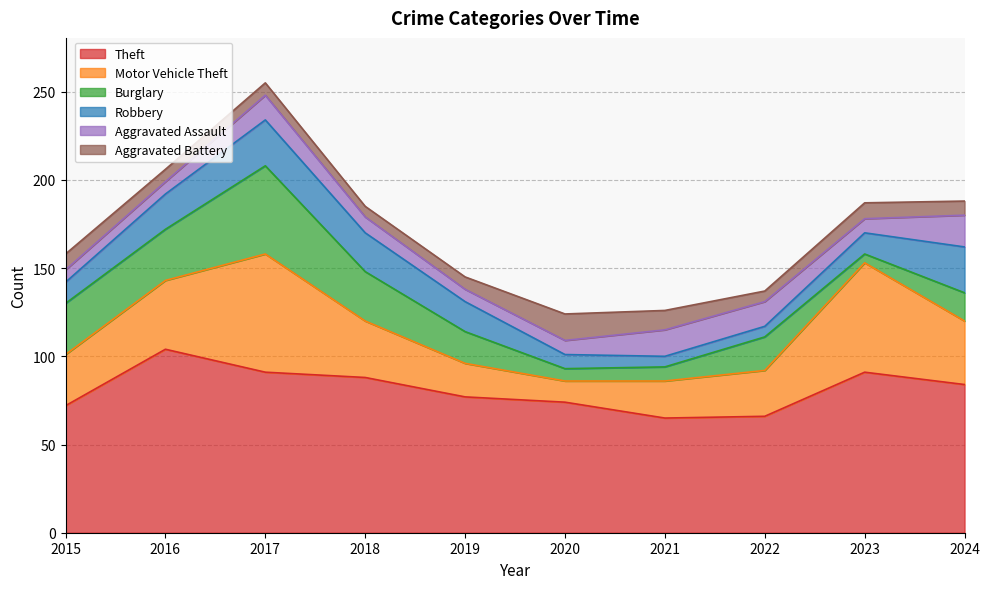

Reading right to left, extract all data points from this chart.

Theft: 2024=84	2023=91	2022=66	2021=65	2020=74	2019=77	2018=88	2017=91	2016=104	2015=72
Motor Vehicle Theft: 2024=36	2023=62	2022=26	2021=21	2020=12	2019=19	2018=32	2017=67	2016=39	2015=29
Burglary: 2024=16	2023=5	2022=19	2021=8	2020=7	2019=18	2018=28	2017=50	2016=29	2015=29
Robbery: 2024=26	2023=12	2022=6	2021=6	2020=8	2019=17	2018=22	2017=26	2016=20	2015=12
Aggravated Assault: 2024=18	2023=8	2022=14	2021=15	2020=8	2019=7	2018=9	2017=14	2016=7	2015=7
Aggravated Battery: 2024=8	2023=9	2022=6	2021=11	2020=15	2019=7	2018=6	2017=7	2016=7	2015=9